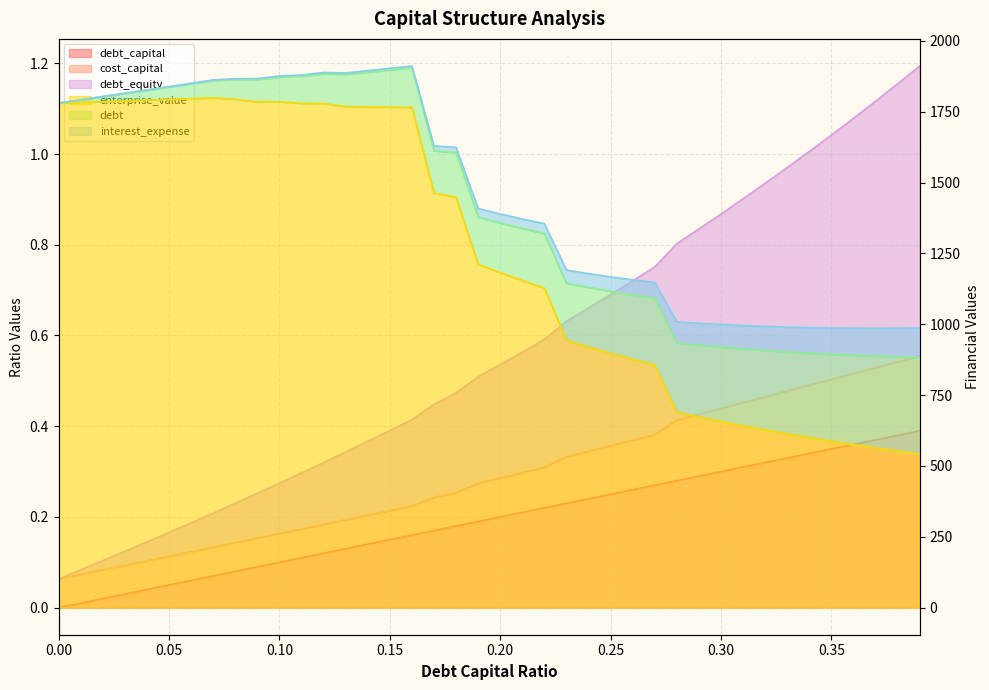

Is the value of debt_capital at 0.11 greater than the value of debt at 0.31?

No